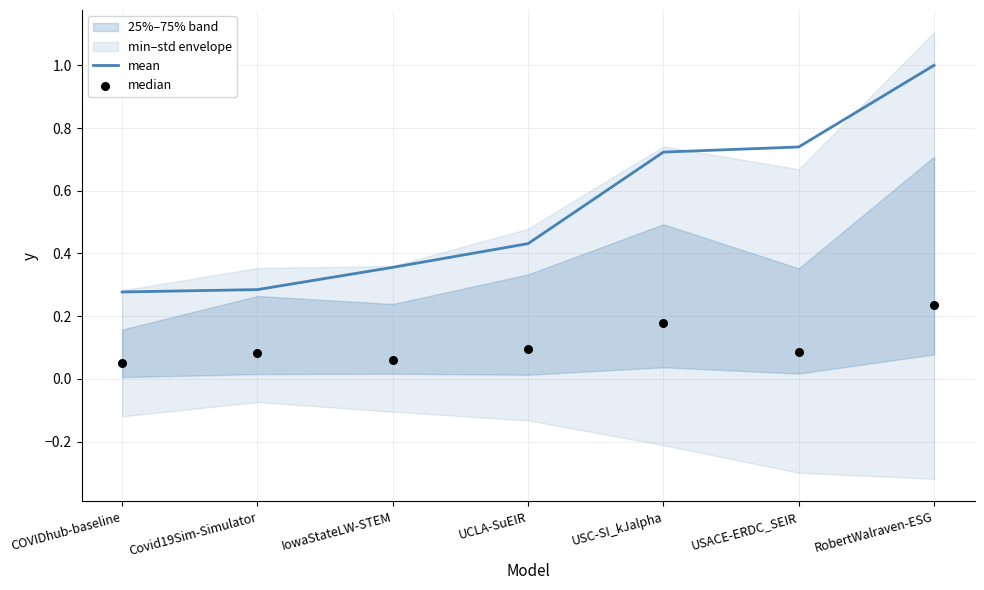

The mean series shows 0.3 at Covid19Sim-Simulator. True or false?

True